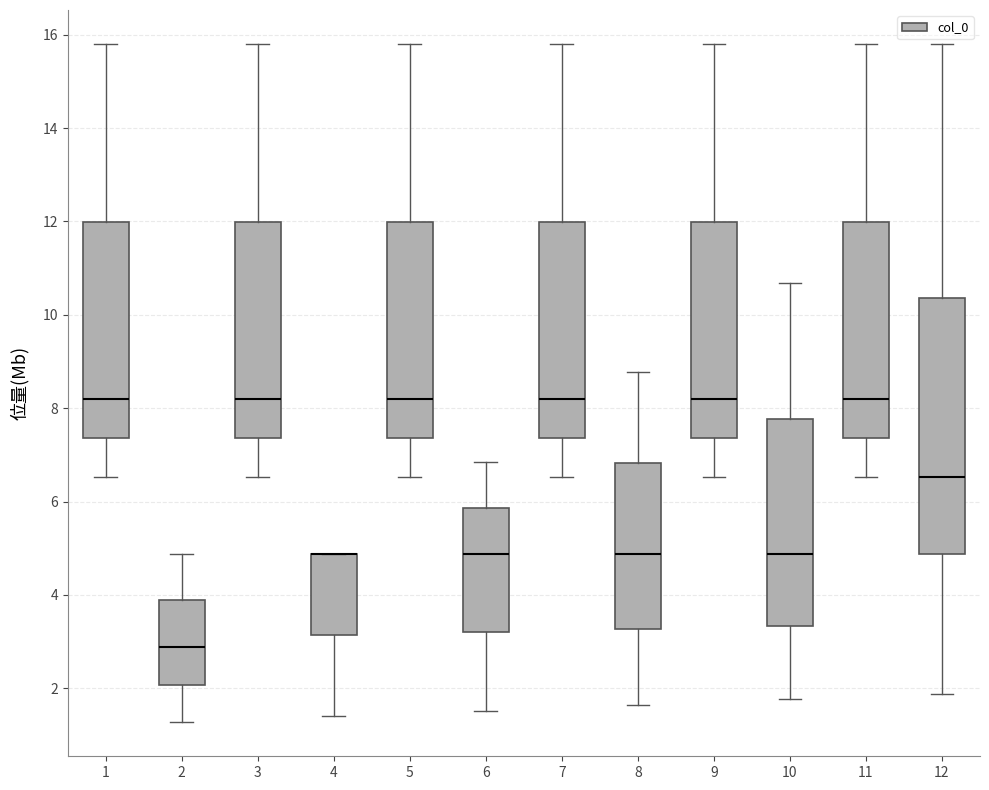

Reading left to right, read every box against the y-axis: the position of its median line, the range the box covers, and the ends of its whiskers. The values are not printed on the chart, so give them approximately, as read against the axis.

1: median 8.2, box 7.4 to 12.0, whiskers 6.6 to 15.8
2: median 2.8, box 2.0 to 3.8, whiskers 1.2 to 4.8
3: median 8.2, box 7.4 to 12.0, whiskers 6.6 to 15.8
4: median 4.8 (drawn on the box's upper edge), box 3.2 to 4.8, whiskers 1.4 to 4.8
5: median 8.2, box 7.4 to 12.0, whiskers 6.6 to 15.8
6: median 4.8, box 3.2 to 5.8, whiskers 1.6 to 6.8
7: median 8.2, box 7.4 to 12.0, whiskers 6.6 to 15.8
8: median 4.8, box 3.2 to 6.8, whiskers 1.6 to 8.8
9: median 8.2, box 7.4 to 12.0, whiskers 6.6 to 15.8
10: median 4.8, box 3.4 to 7.8, whiskers 1.8 to 10.6
11: median 8.2, box 7.4 to 12.0, whiskers 6.6 to 15.8
12: median 6.6, box 4.8 to 10.4, whiskers 1.8 to 15.8